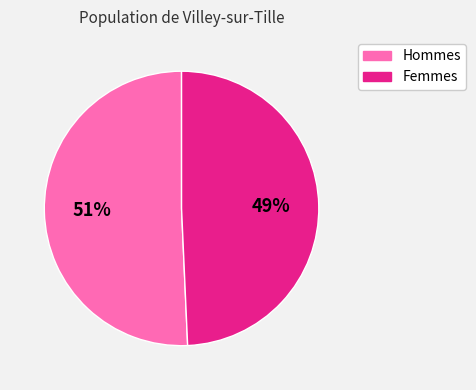

True or false: Femmes accounts for 41% of the total.

False